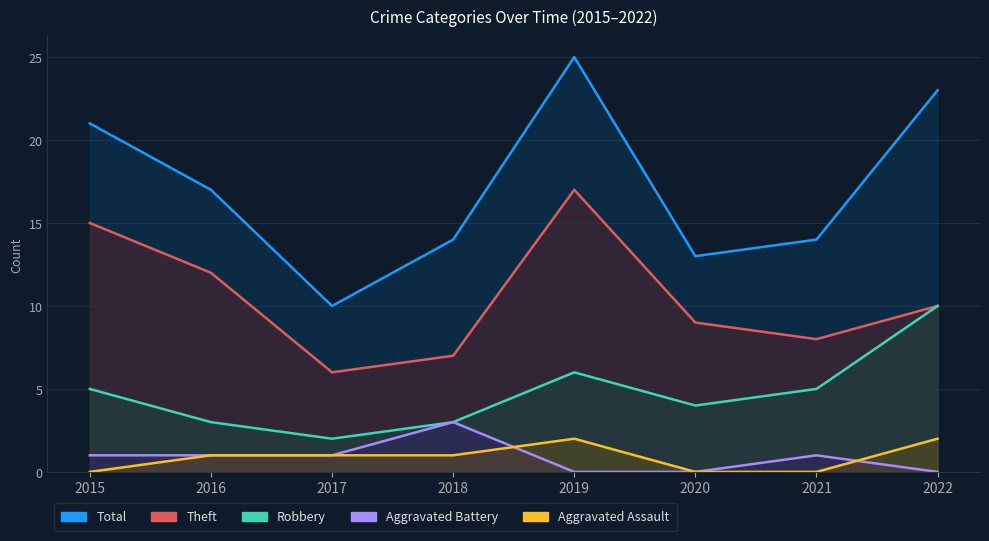

How many interior local peaks does the Aggravated Assault series have?

1